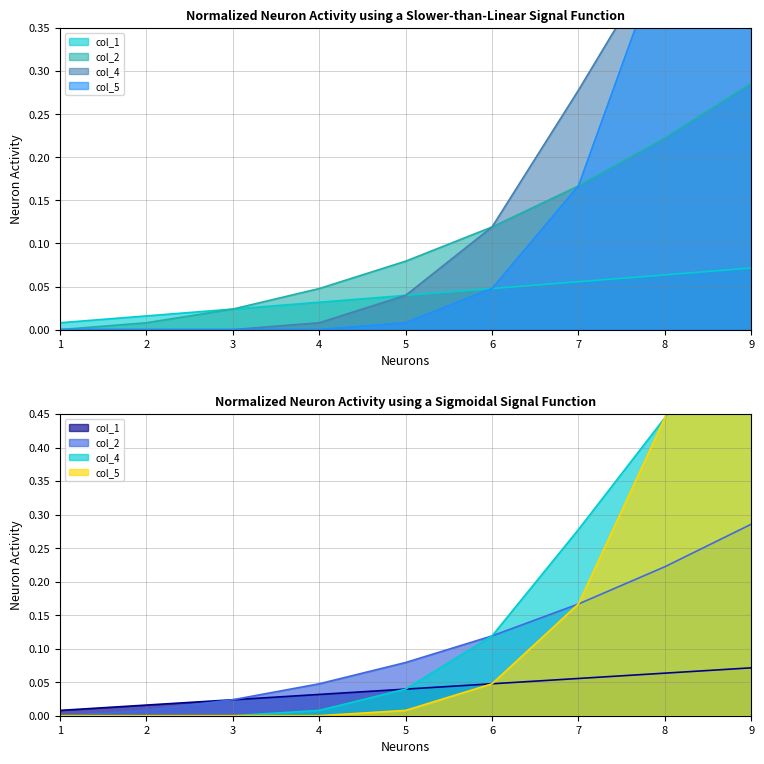

Reading left to right, transcribe all the data shown in this chart.

col_1: 1=0.0	2=0.0	3=0.0	4=0.0	5=0.0	6=0.0	7=0.1	8=0.1	9=0.1
col_2: 1=0.0	2=0.0	3=0.0	4=0.0	5=0.1	6=0.1	7=0.2	8=0.2	9=0.3
col_4: 1=0.0	2=0.0	3=0.0	4=0.0	5=0.0	6=0.1	7=0.3	8=0.4	9=0.7
col_5: 1=0.0	2=0.0	3=0.0	4=0.0	5=0.0	6=0.0	7=0.2	8=0.4	9=1.0